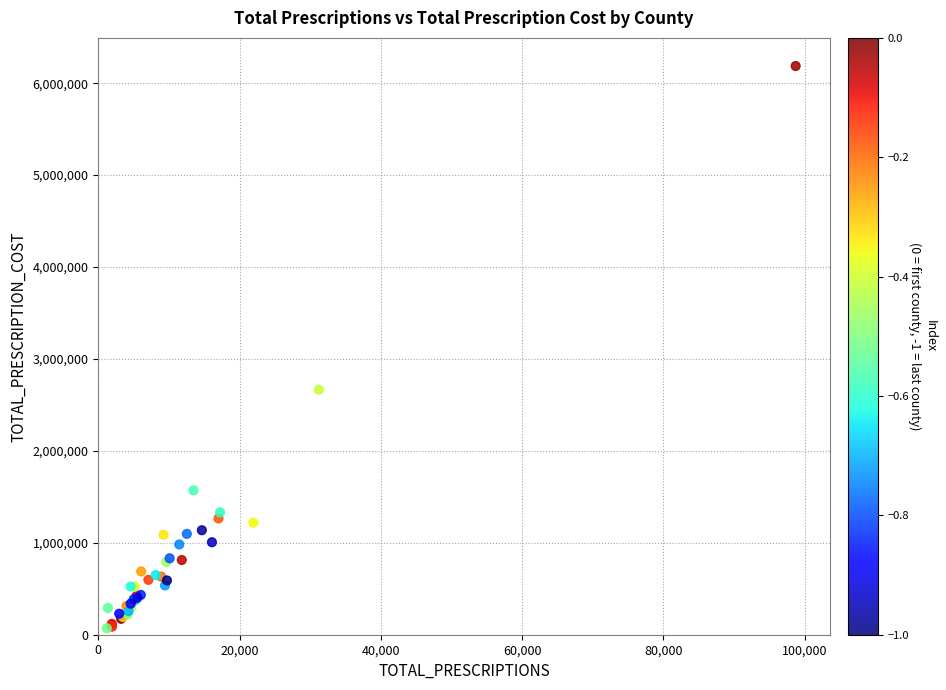

What Y value in the scatter plot is closest to 3128415?

2664960.9